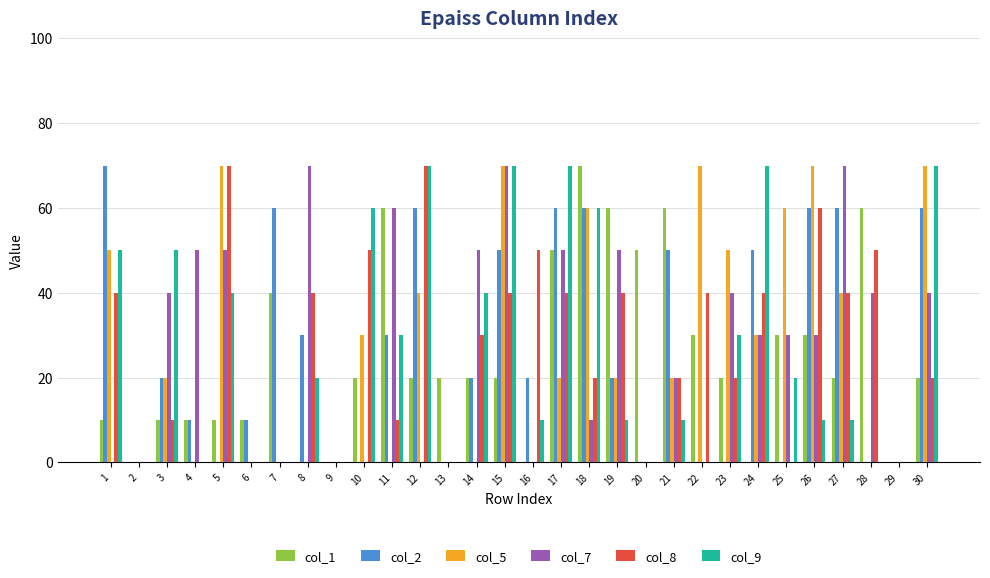

Count the number of categories in the chart.

30